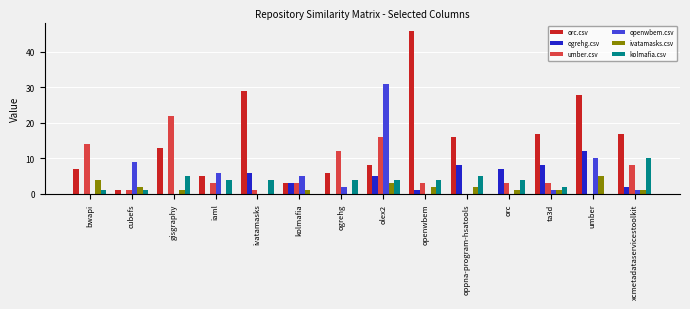

Reading right to left, what are all the values shown in this chart?

orc.csv: 17	28	17	0	16	46	8	6	3	29	5	13	1	7
ogrehg.csv: 2	12	8	7	8	1	5	0	3	6	0	0	0	0
umber.csv: 8	0	3	3	0	3	16	12	3	1	3	22	1	14
openwbem.csv: 1	10	1	0	0	0	31	2	5	0	6	0	9	0
ivatamasks.csv: 1	5	1	1	2	2	3	0	1	0	0	1	2	4
kolmafia.csv: 10	0	2	4	5	4	4	4	0	4	4	5	1	1